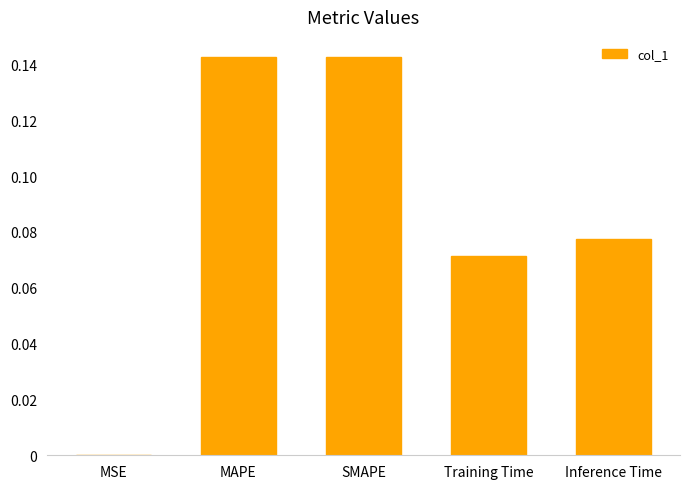

The value at MAPE is 0.3. True or false?

False